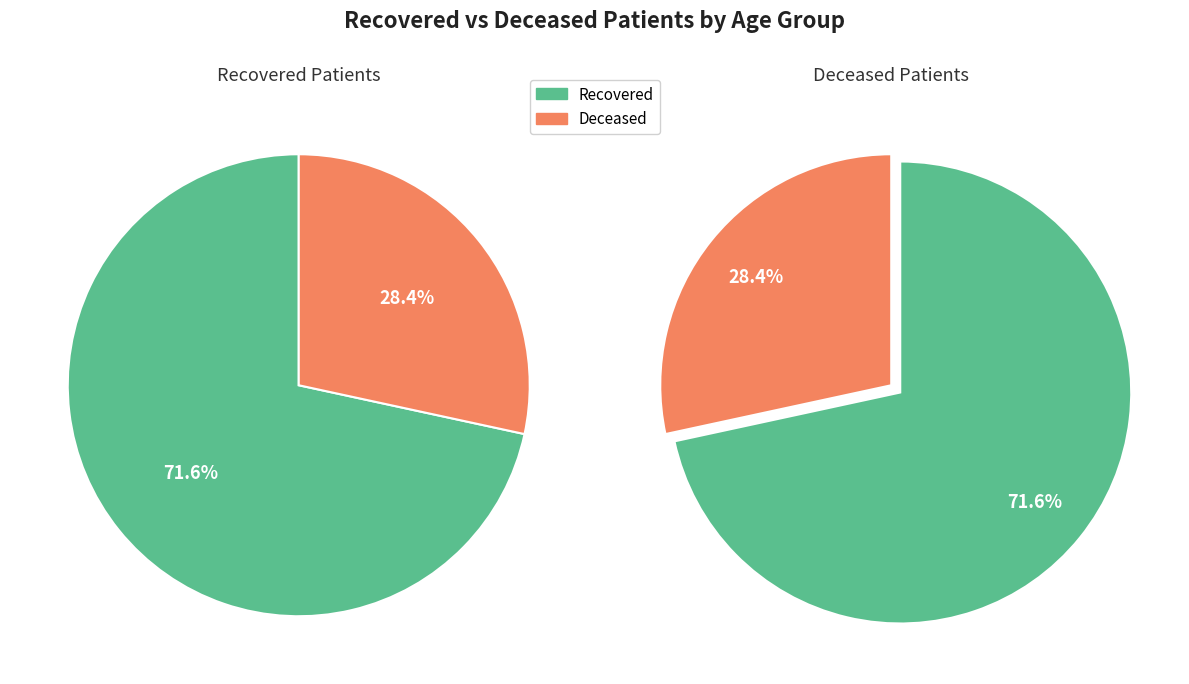

Which series has the widest spread of values?

Recovered